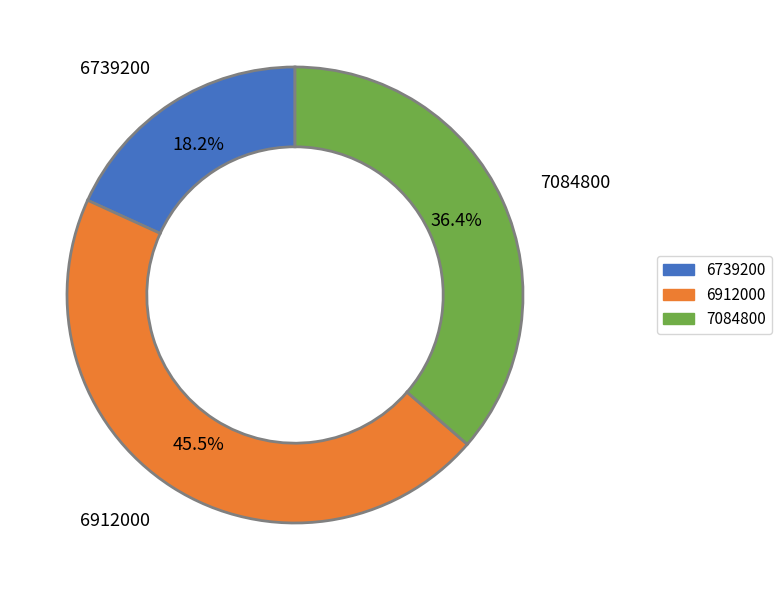

Which category has the biggest portion of the pie?

6912000